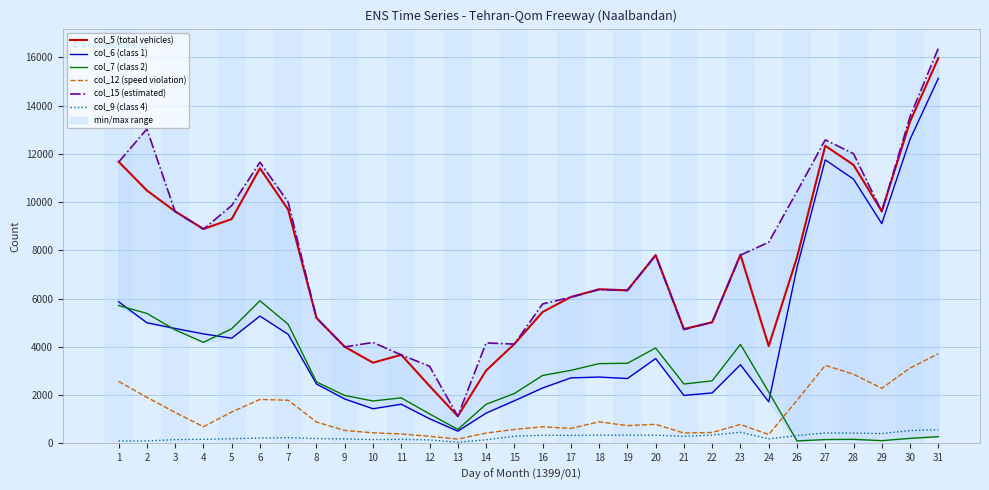

What is the spread (max minus min) of values at 2?

12929